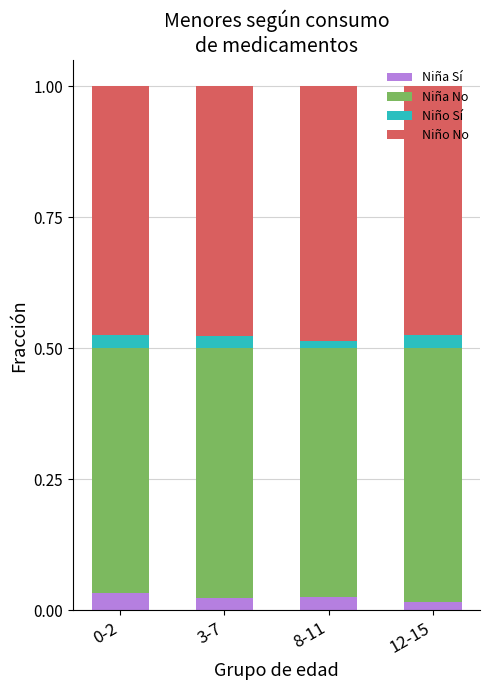

What is the total value across all series at 3-7?

1.0